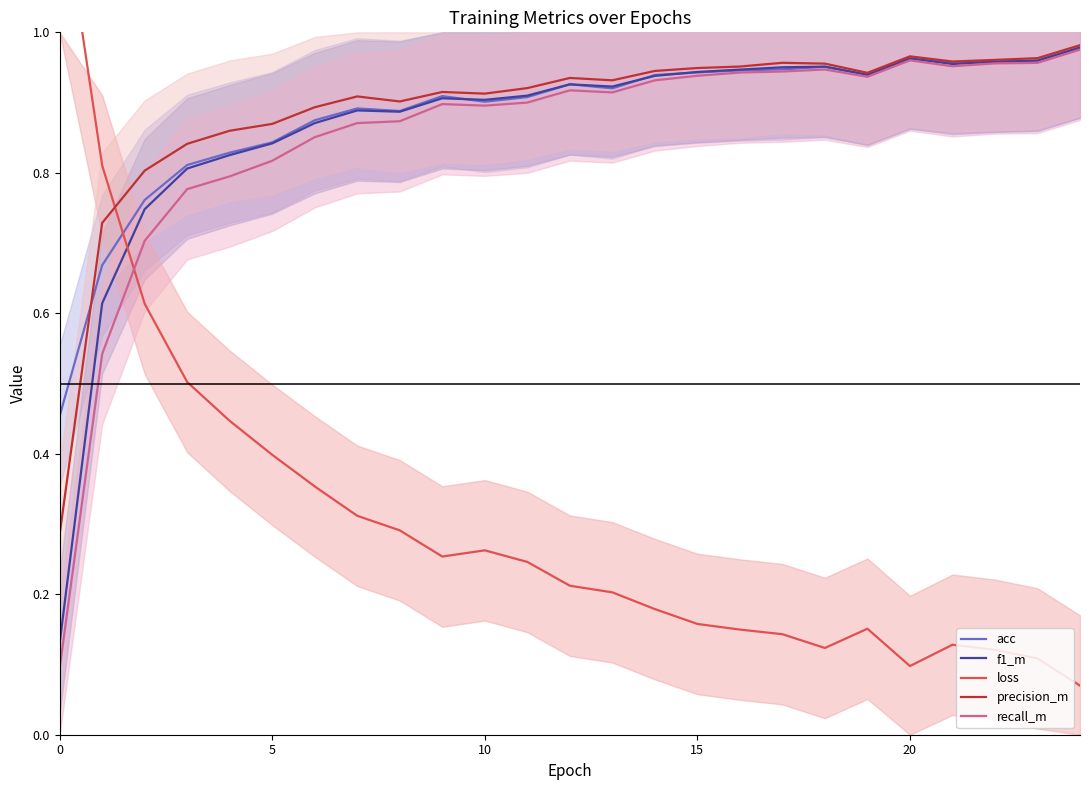

Does the chart have visible grid lines?

No